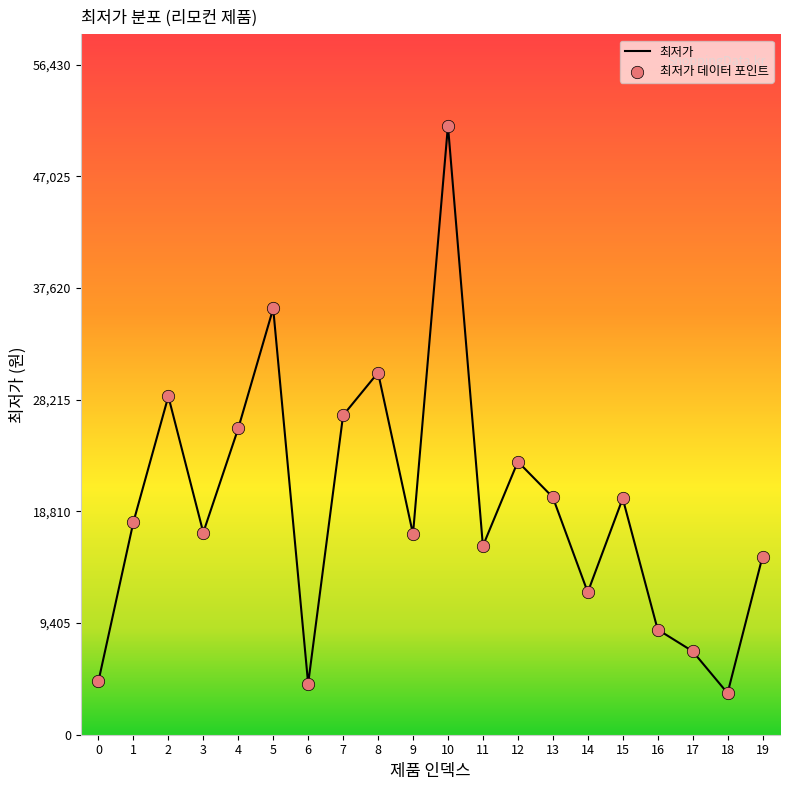

Which has a higher value, 18 or 7?

7